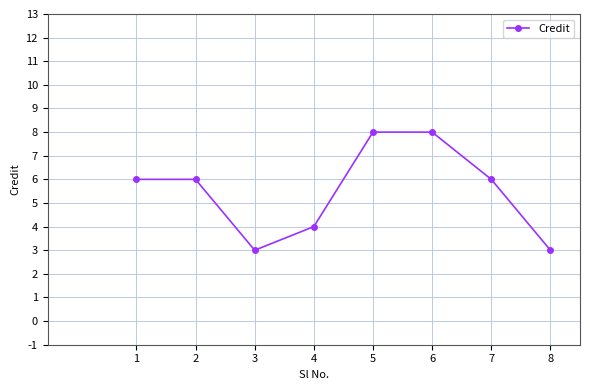

What is the approximate value at 5?

8